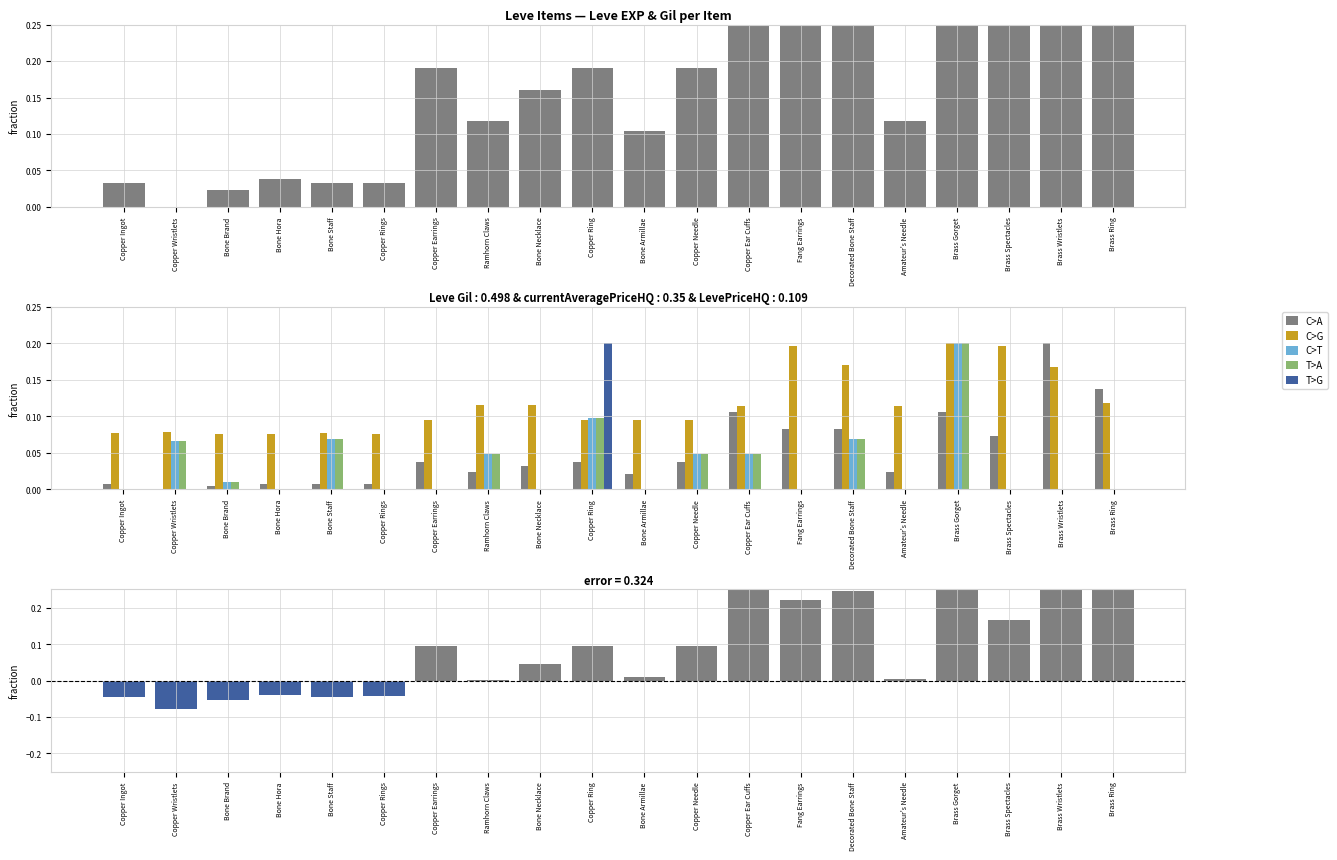

The T>G series shows 0.0 at Brass Wristlets. True or false?

True